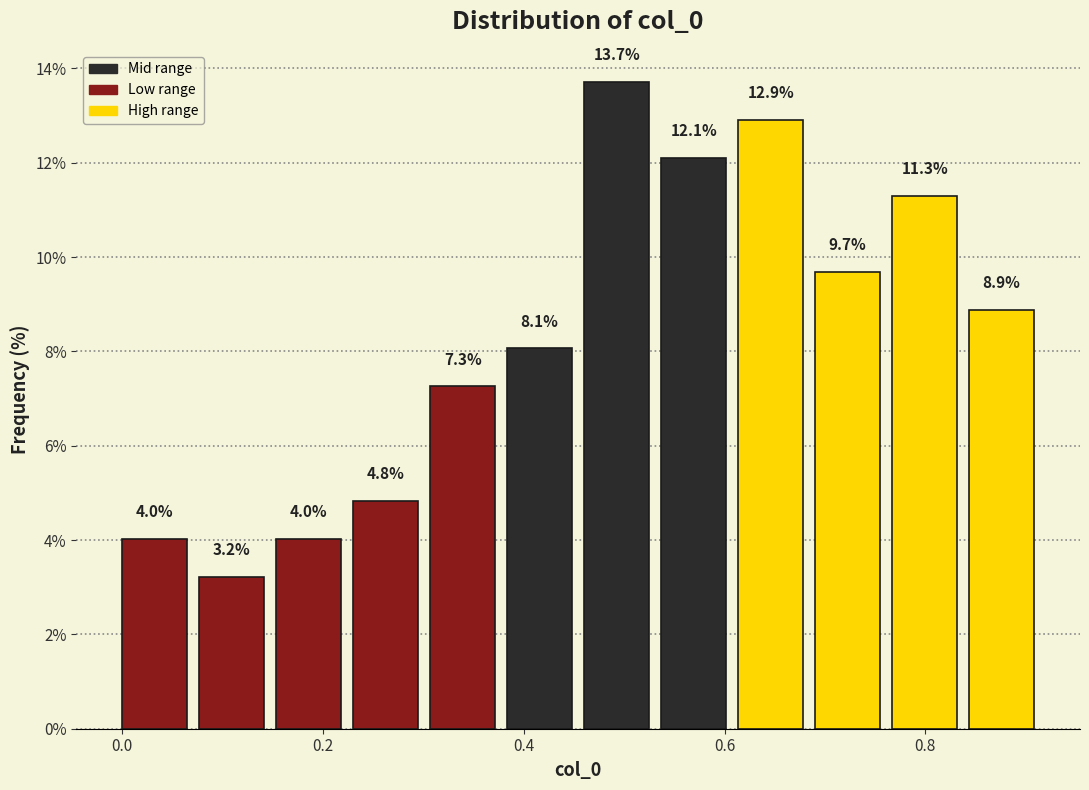

Read against the x-axis, roughly where is the centre of the tallest bar?

0.50